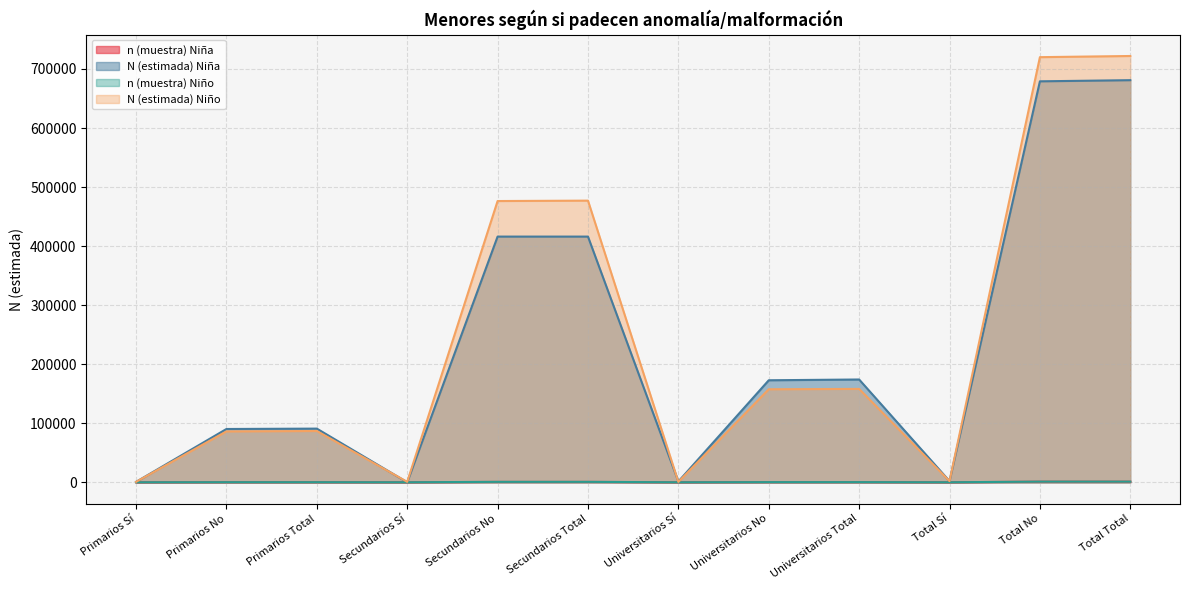

At which category does the chart reach its minimum across all series?

Secundarios Sí